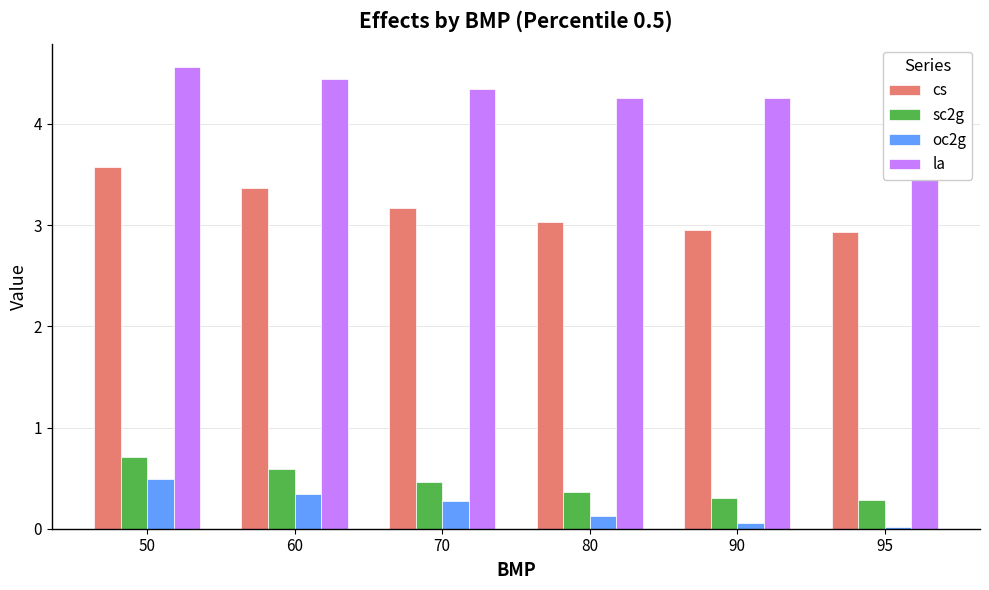

What is the spread (max minus min) of values at 95?

4.2